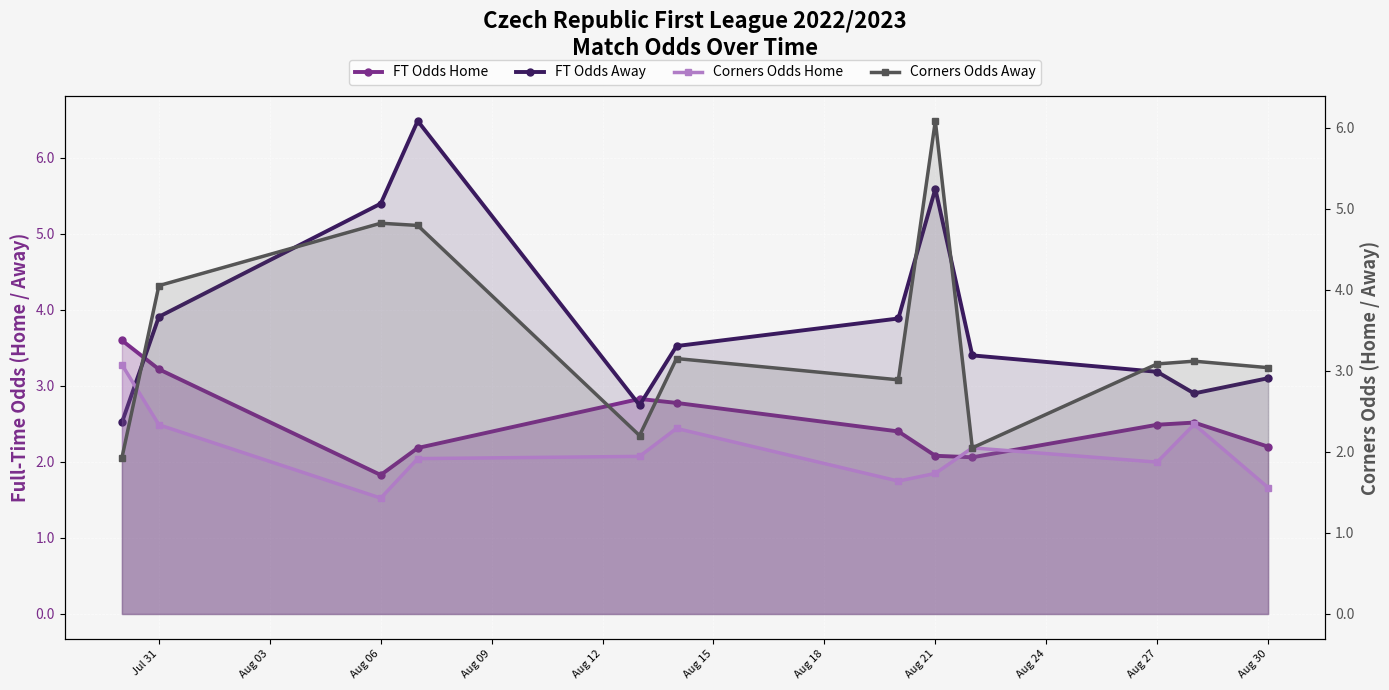

What is the spread (max minus min) of values at Jul 31?

1.7